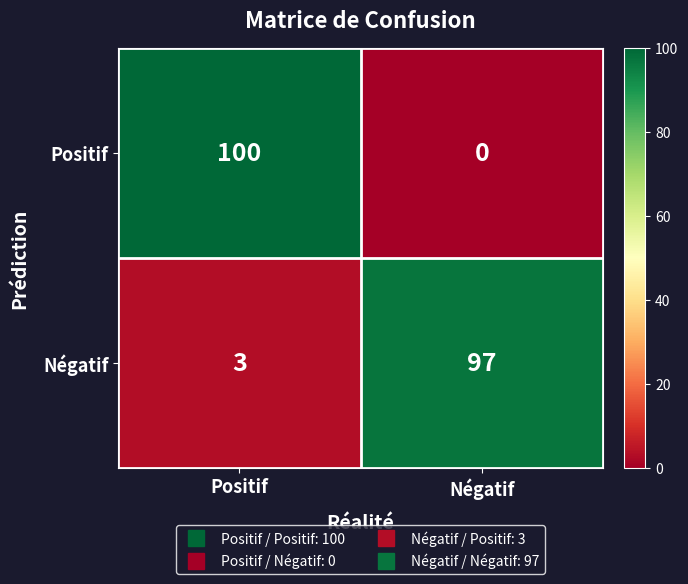

At which category is the sum across all series the highest?

Positif